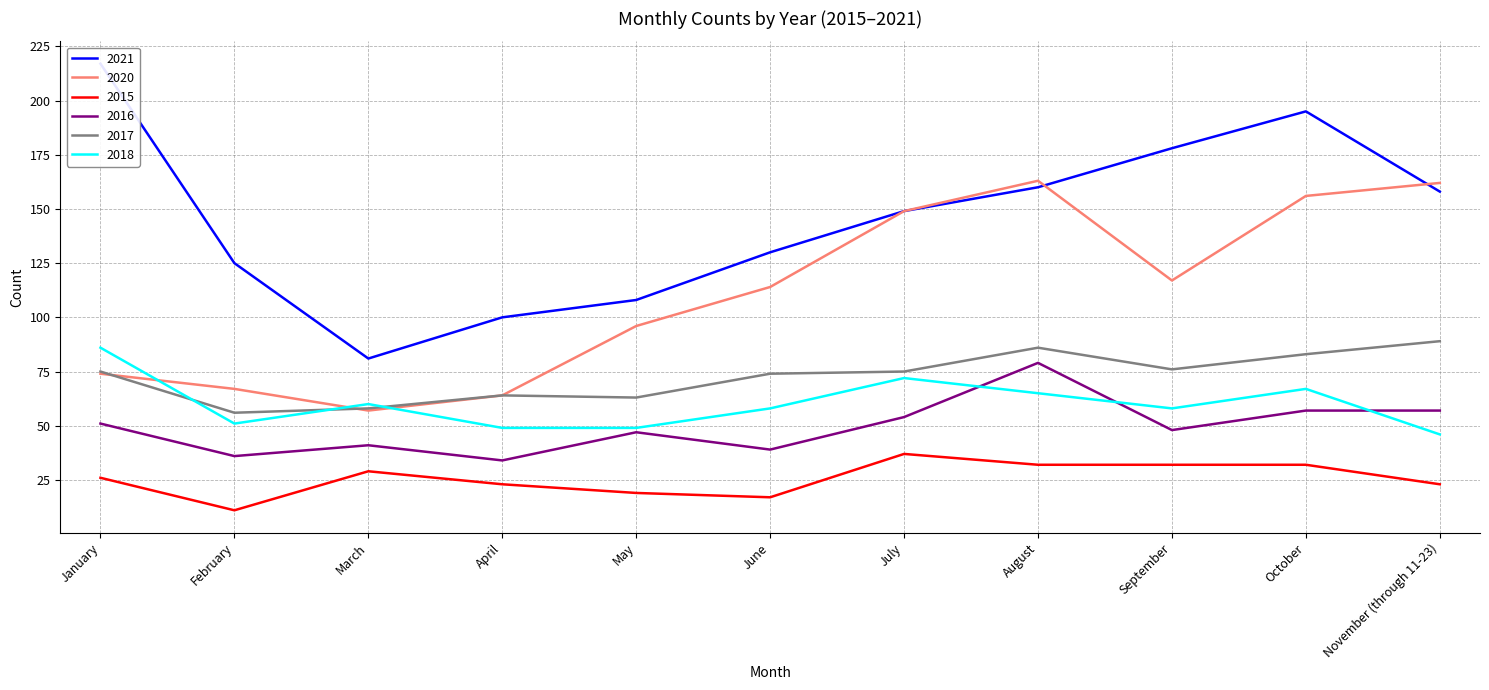

What is the maximum value for 2018?

86